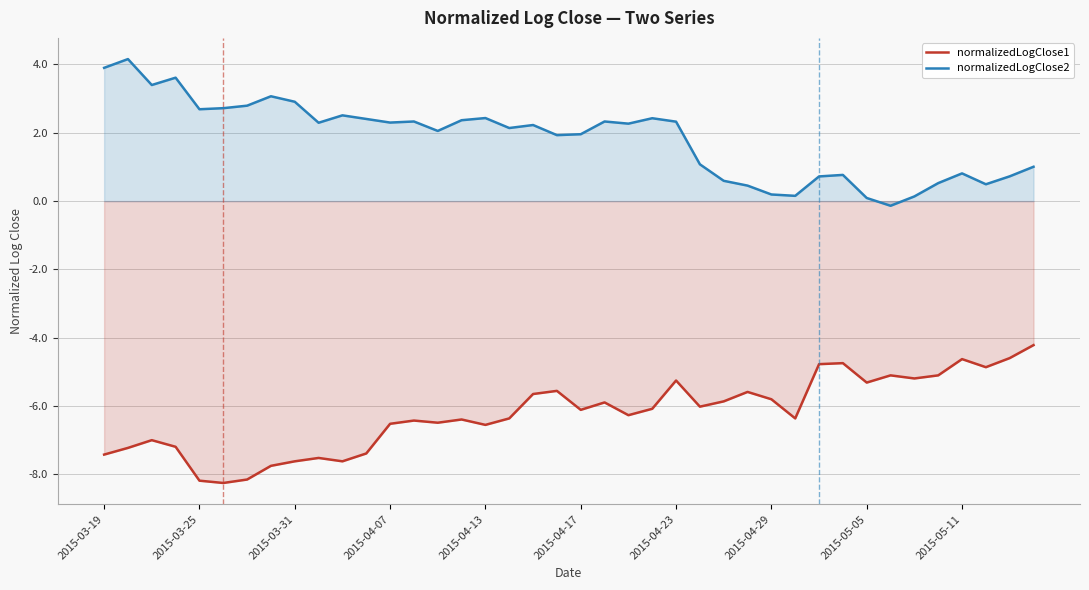

Reading right to left, extract all data points from this chart.

normalizedLogClose1: -4.2	-4.6	-4.9	-4.6	-5.1	-5.2	-5.1	-5.3	-4.7	-4.8	-6.4	-5.8	-5.6	-5.9	-6.0	-5.2	-6.1	-6.3	-5.9	-6.1	-5.6	-5.6	-6.4	-6.5	-6.4	-6.5	-6.4	-6.5	-7.4	-7.6	-7.5	-7.6	-7.7	-8.1	-8.2	-8.2	-7.2	-7.0	-7.2	-7.4
normalizedLogClose2: 1.0	0.7	0.5	0.8	0.5	0.1	-0.1	0.1	0.8	0.7	0.2	0.2	0.5	0.6	1.1	2.3	2.4	2.3	2.3	2.0	1.9	2.2	2.1	2.4	2.4	2.1	2.3	2.3	2.4	2.5	2.3	2.9	3.1	2.8	2.7	2.7	3.6	3.4	4.2	3.9